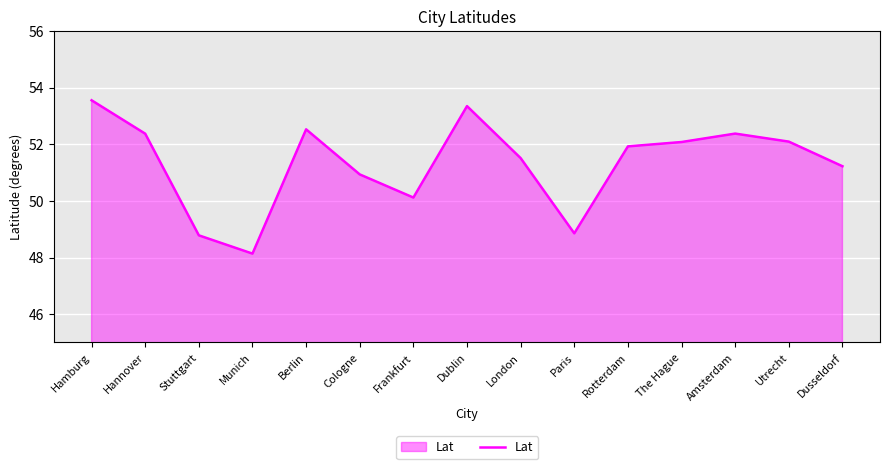

What is the difference between the values at The Hague and Berlin?

0.4